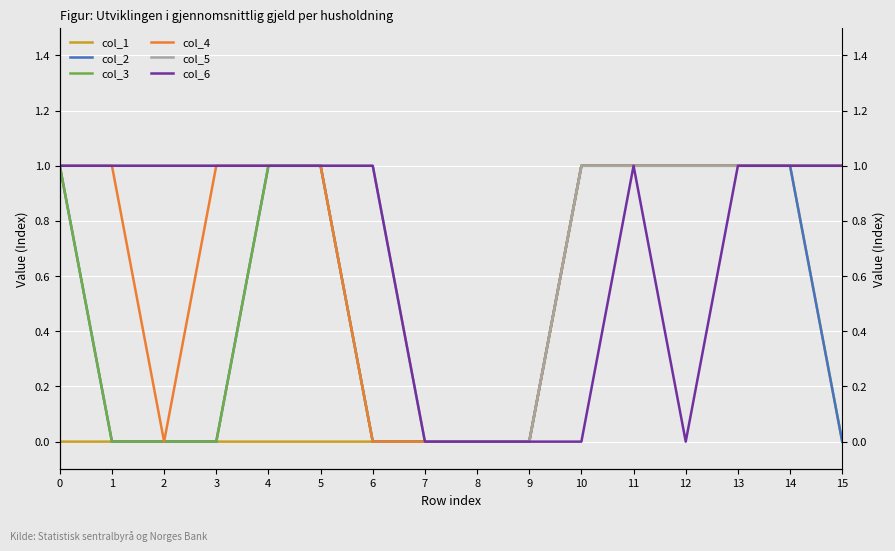

Where is col_4 nearest to the value 0?

2